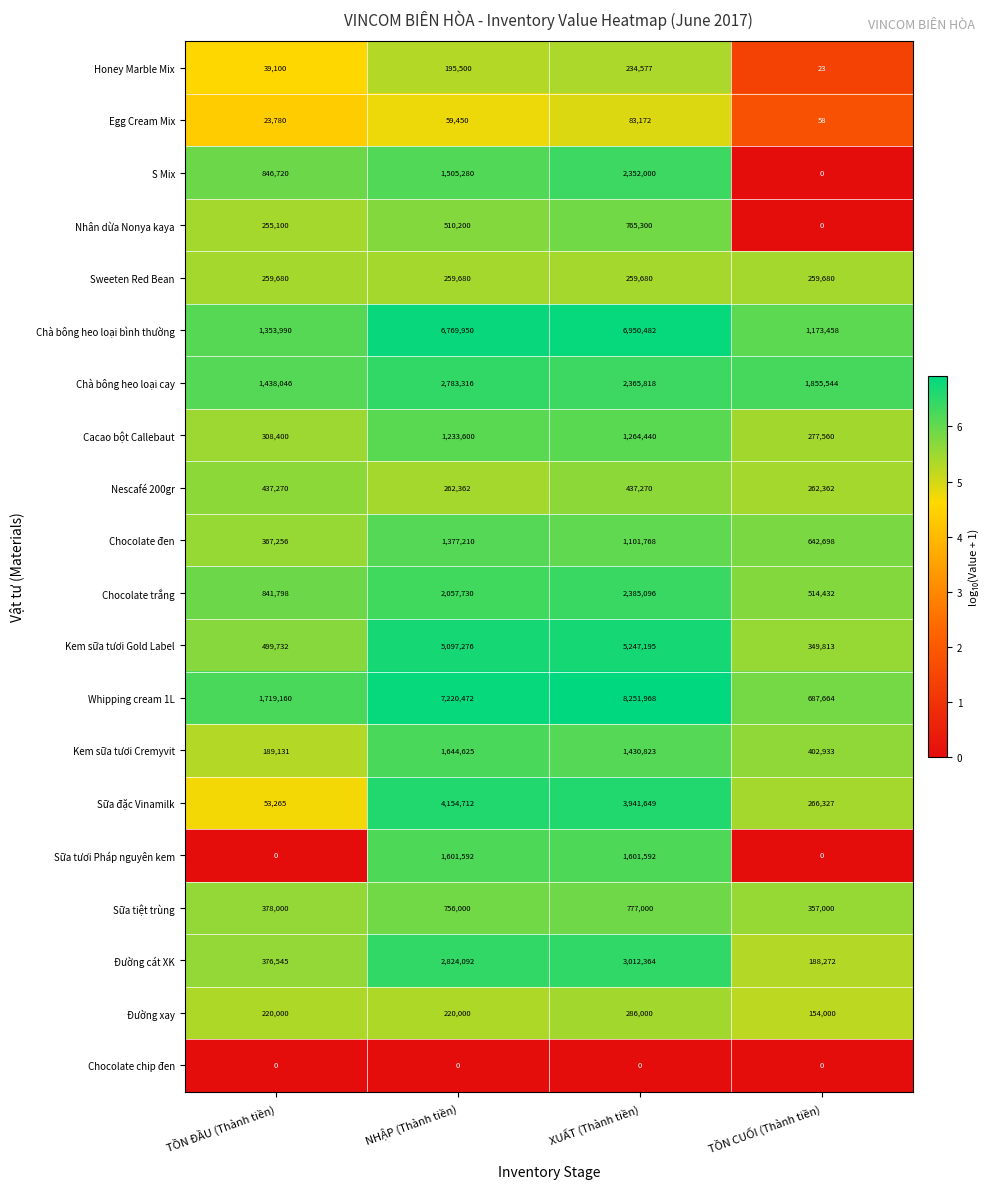

What is the difference between the second highest and minimum values in the Chocolate đen series?

734512